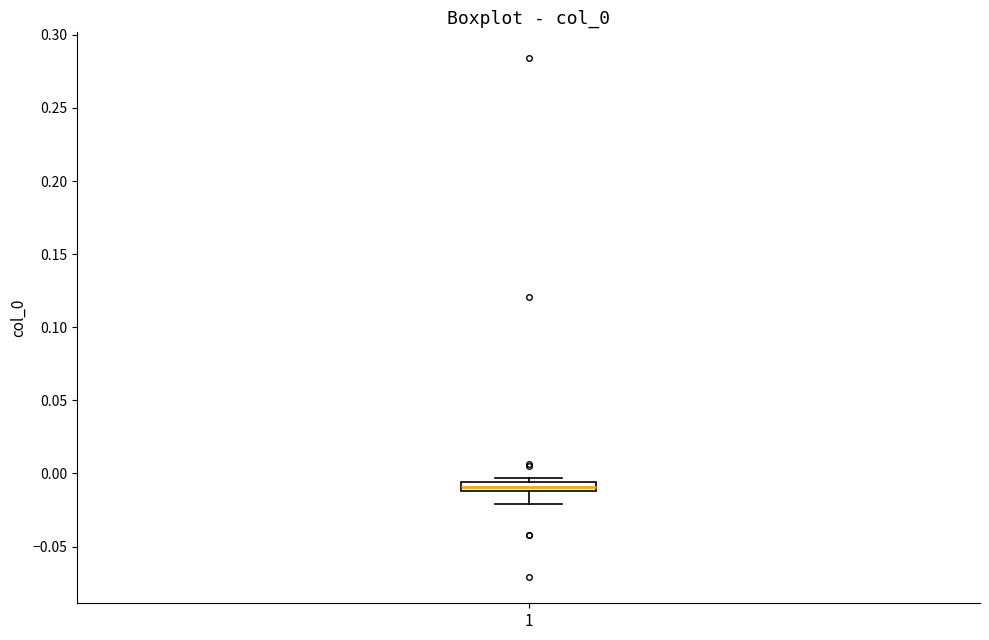

Where does the lower whisker of the box at x = 1 end on the y-axis? The values are not printed on the chart, so give them approximately, as read against the axis.

-0.020